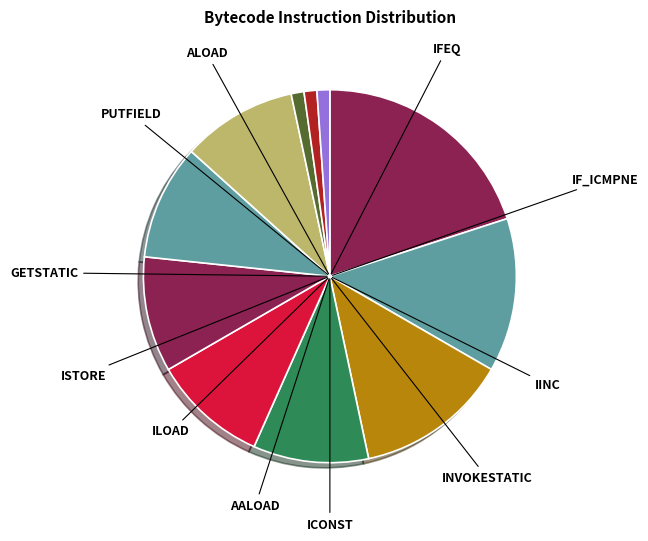

Does ISTORE represent more than half of the total?

No